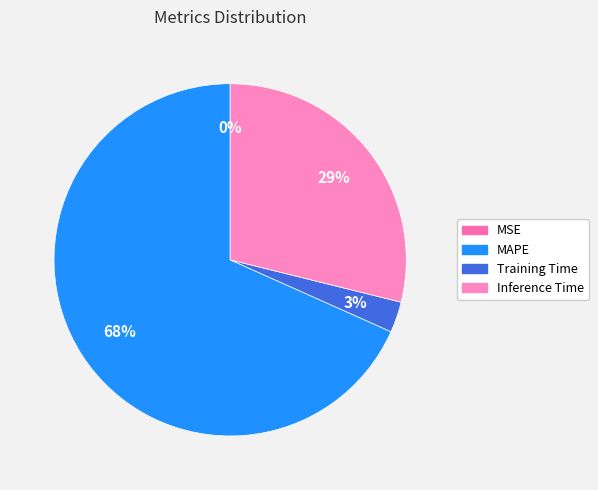

What percentage is NOT represented by Training Time?

97.2%